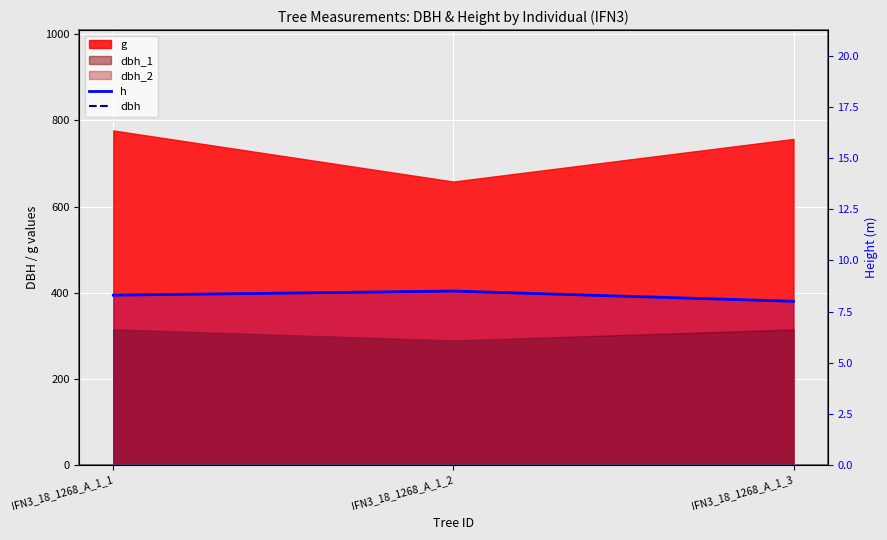

What is the sum of all dbh values?

91.5